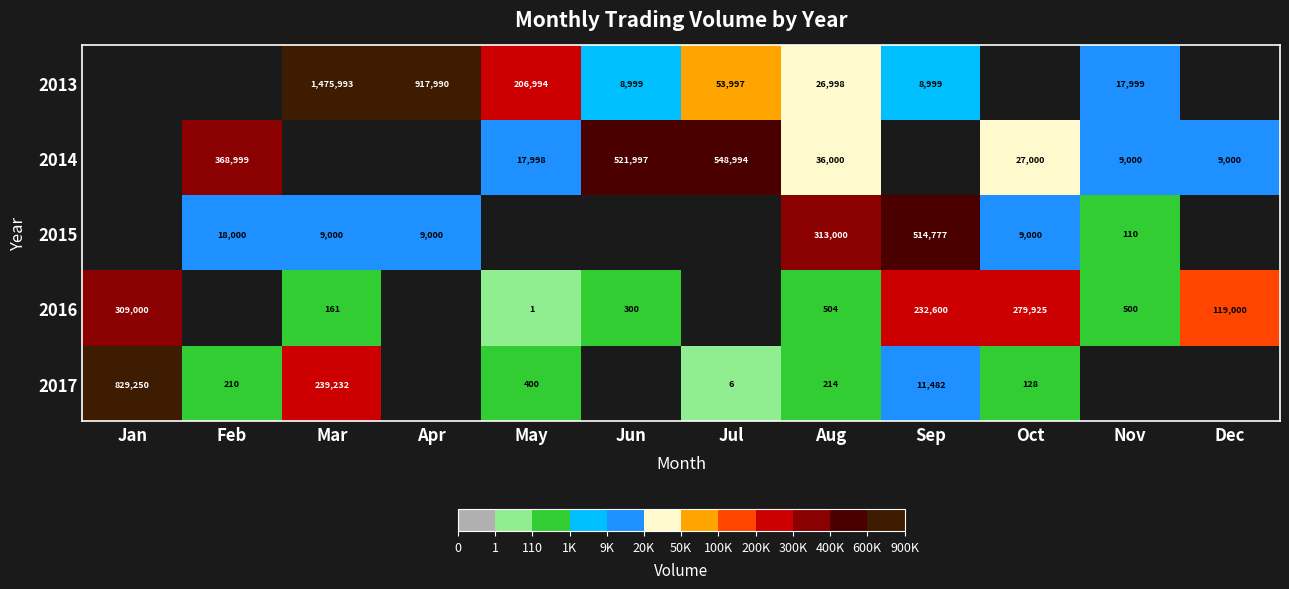

The value of 2016 at Nov is 303. True or false?

False